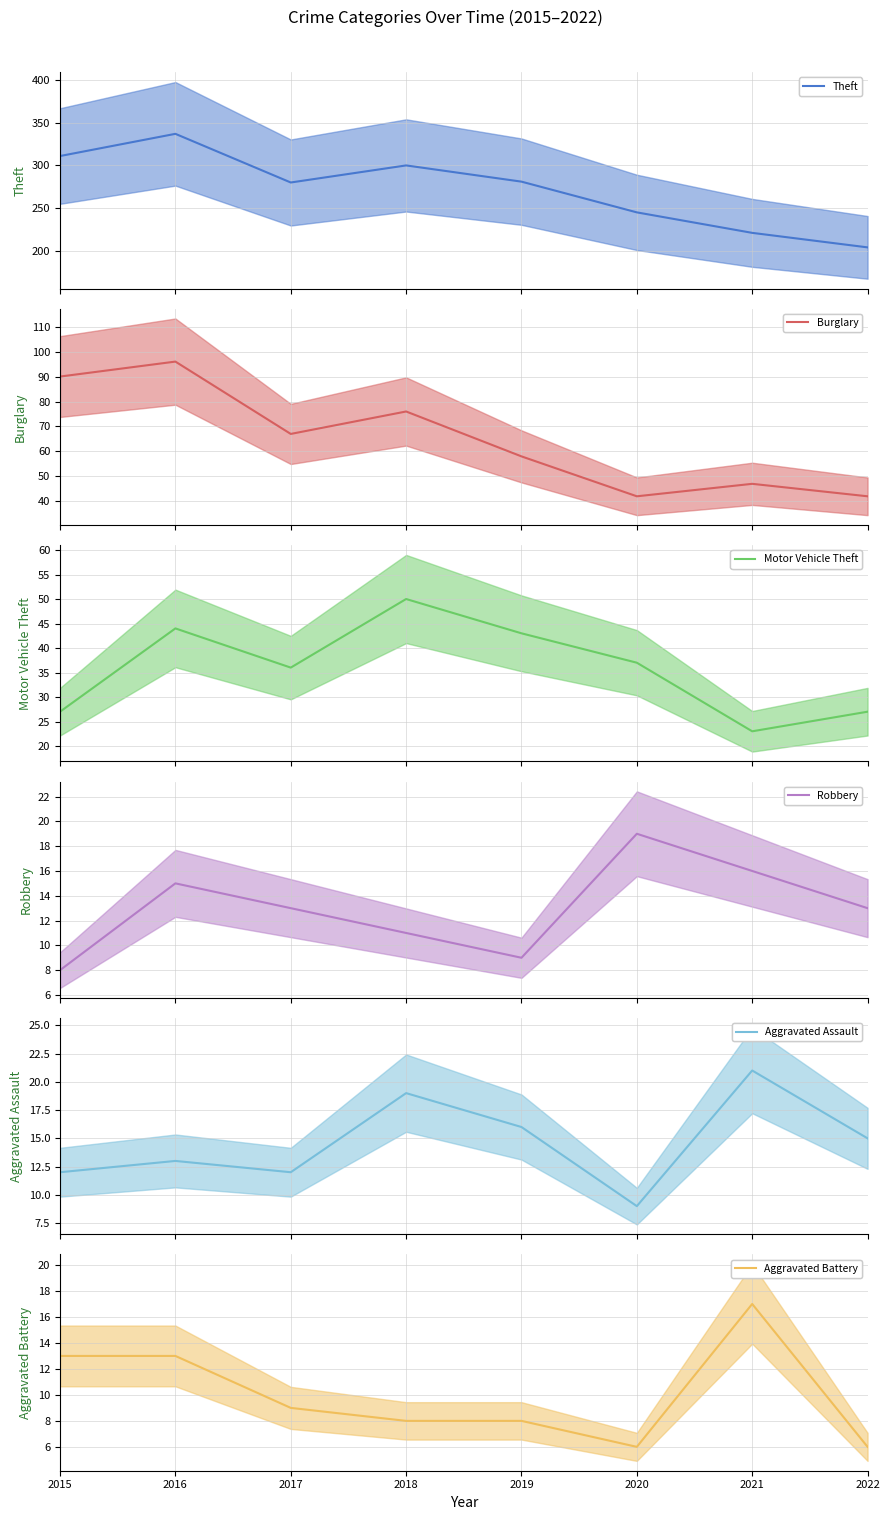

What is the greatest value displayed?

337